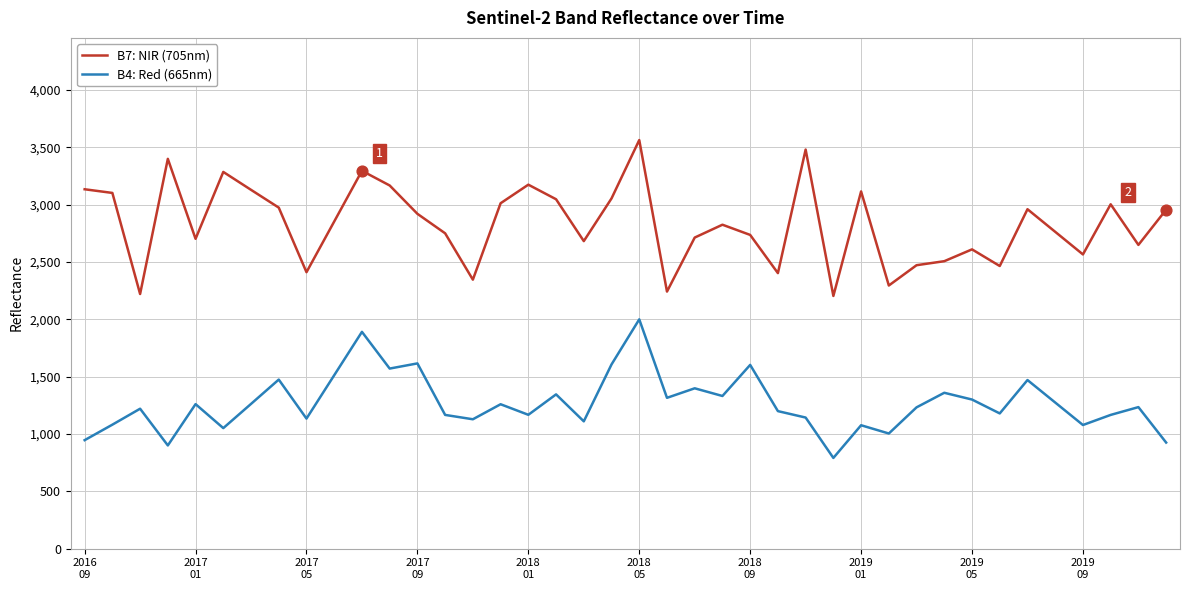

What are all the series names shown in the legend?

B7: NIR (705nm), B4: Red (665nm)